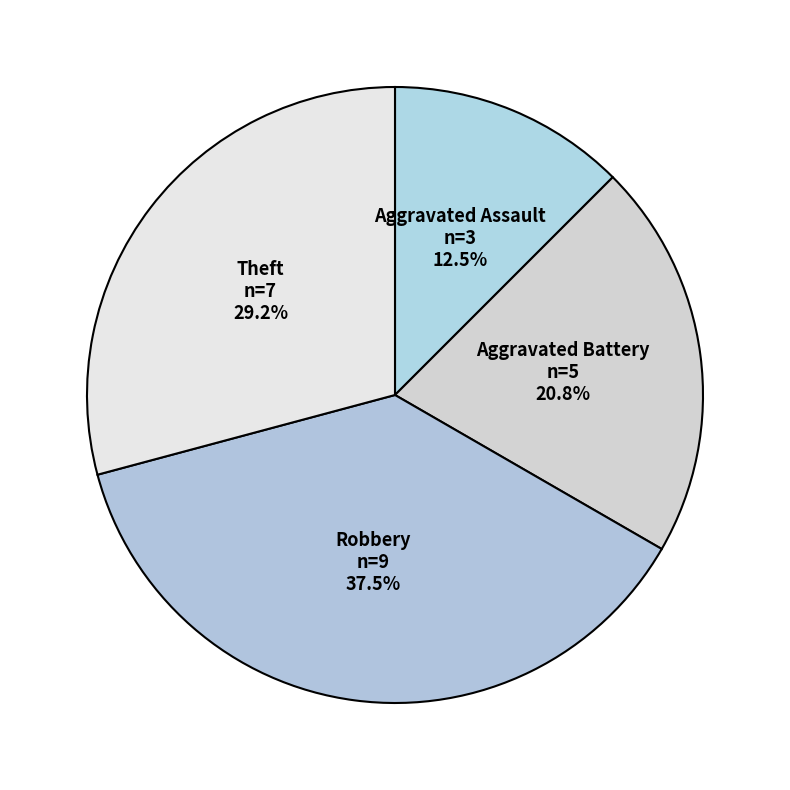

Combined, do Theft and Robbery account for over 50%?

Yes